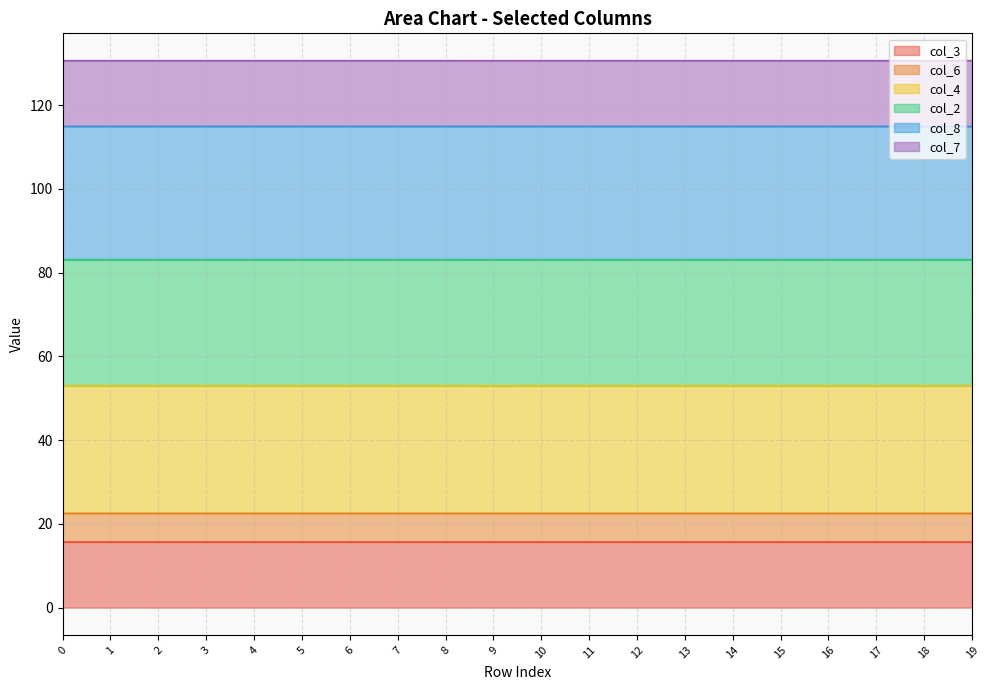

What is the maximum value for col_3?

15.7